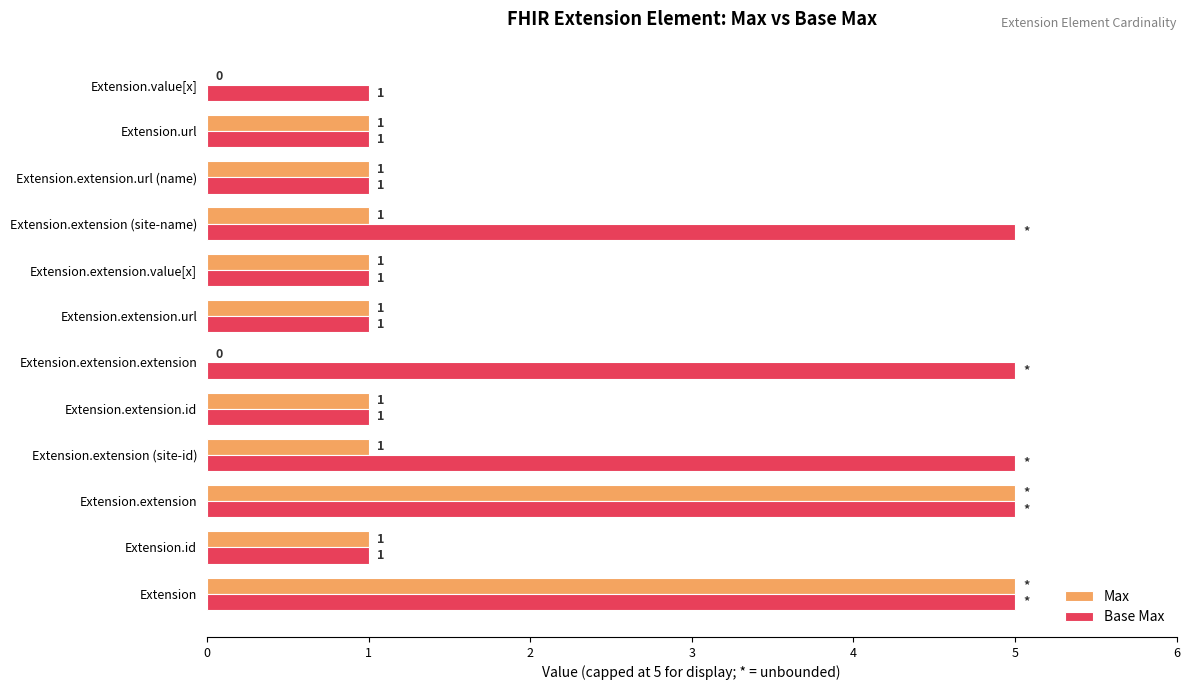

What is the greatest value displayed?

5